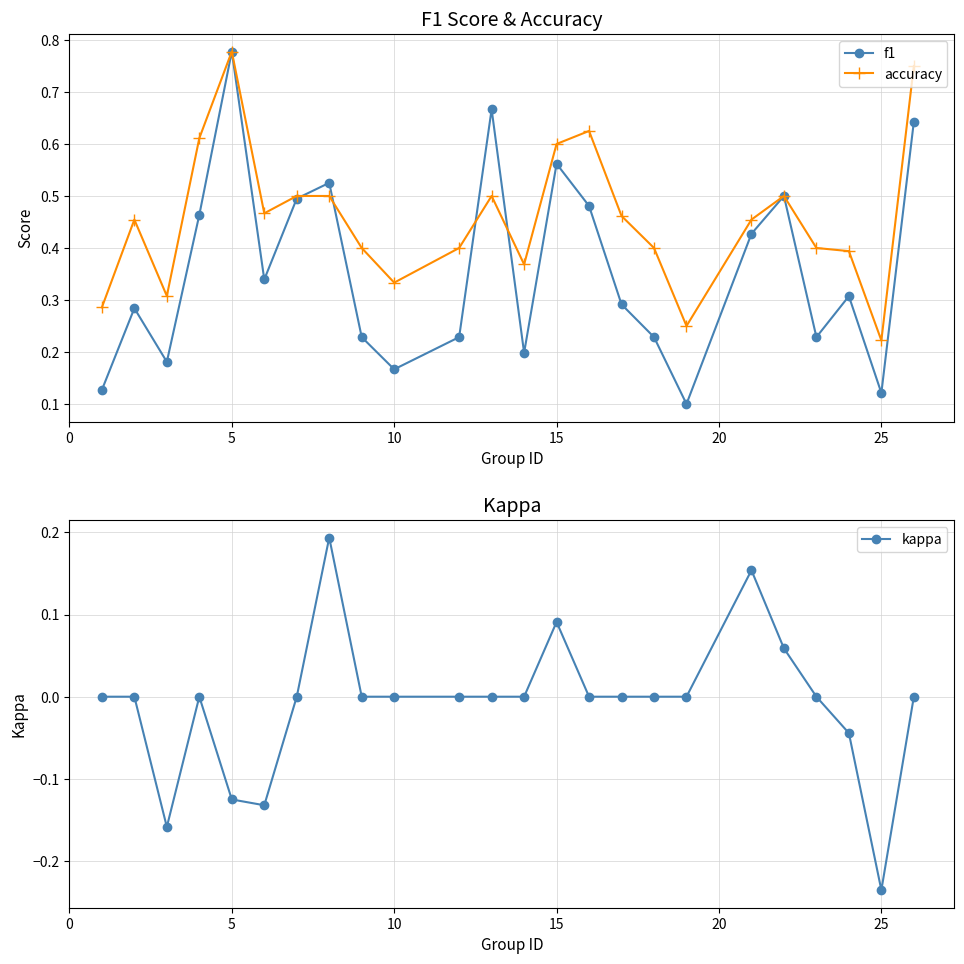

True or false: kappa has more than 2 points higher than both neighbors.

True